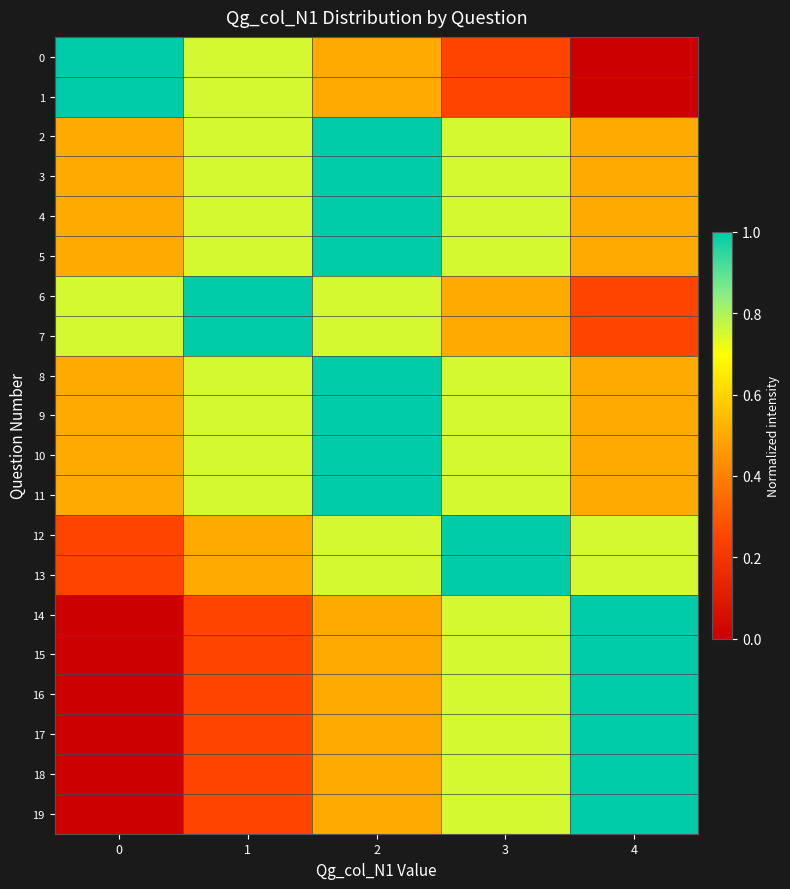

What is the total value across all series at 3?

14.0